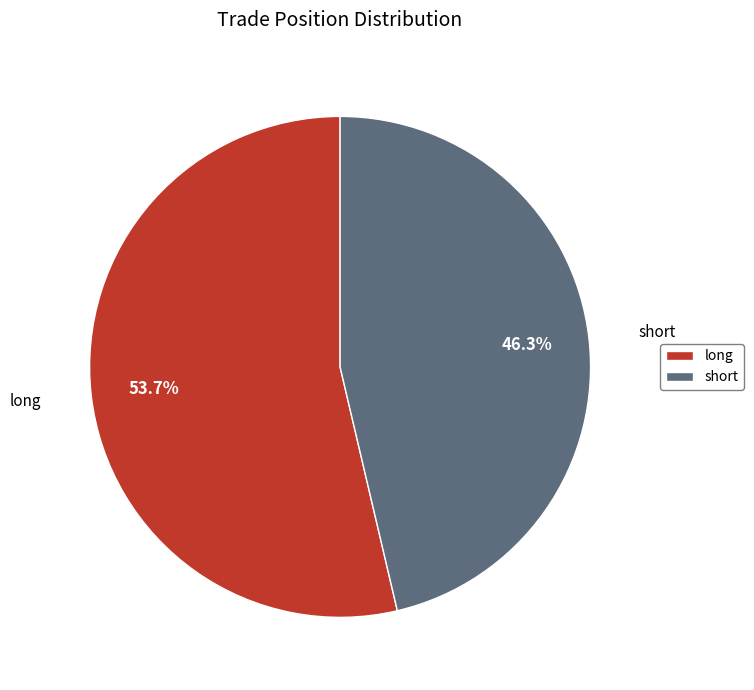

True or false: long accounts for 54% of the total.

True